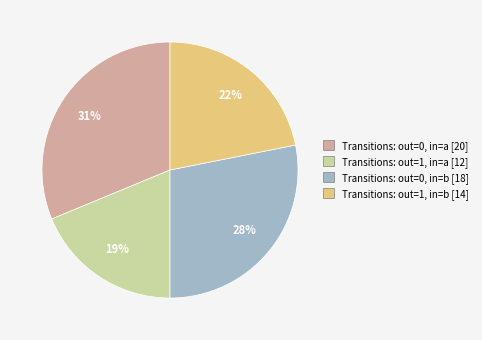

To the nearest percent, what is the difference between the largest and smallest slice percentages?

12%